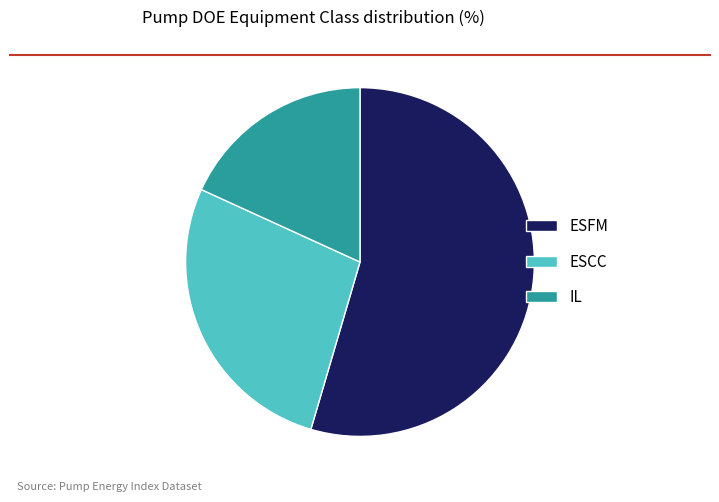

Approximately how many times larger is the value at ESFM compared to IL?

3.0